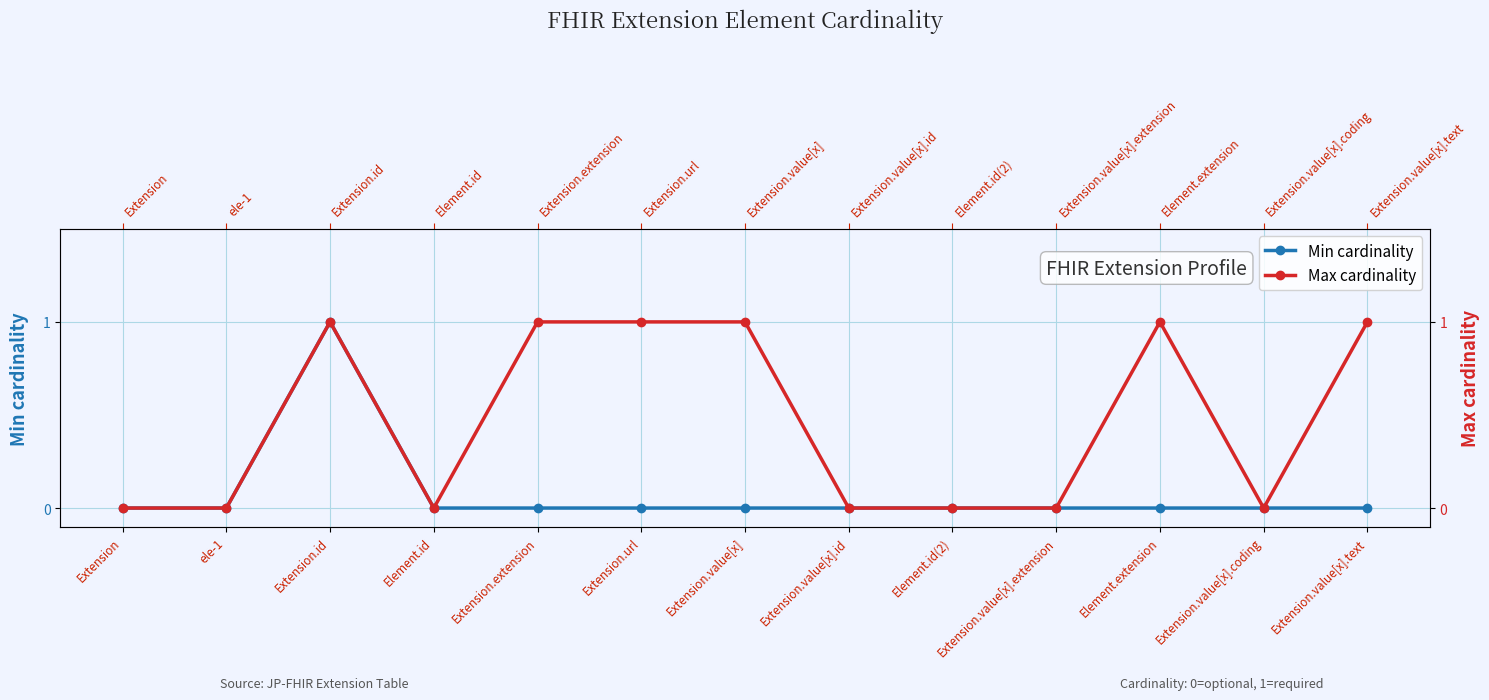

How many lines are shown in the chart?

2